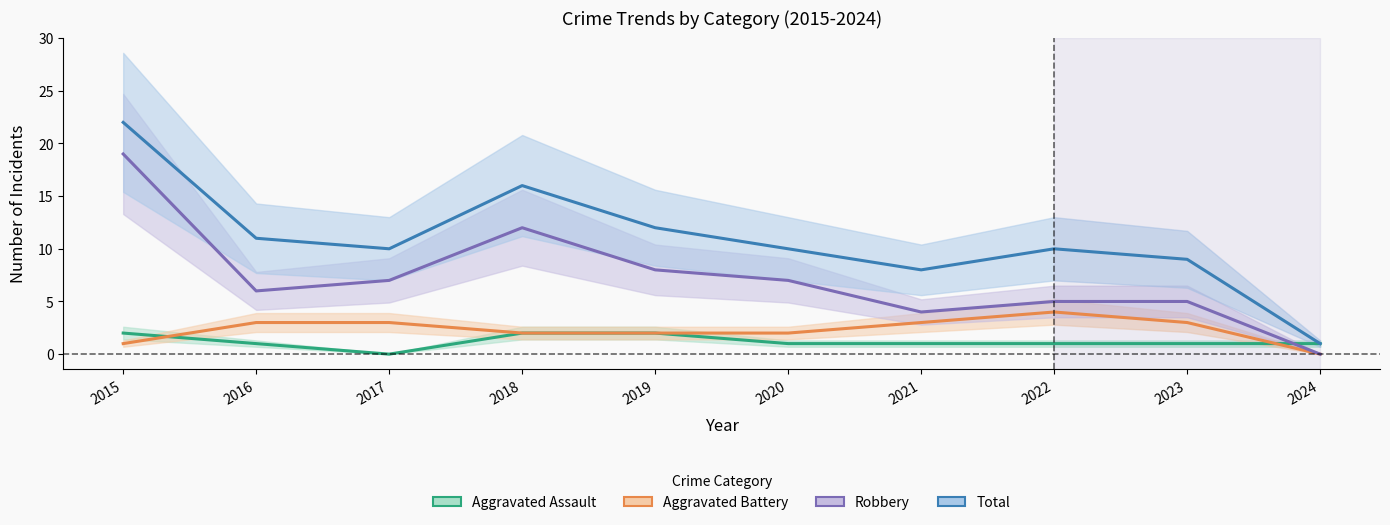

Is the value of Robbery at 2023 greater than the value of Aggravated Battery at 2021?

Yes